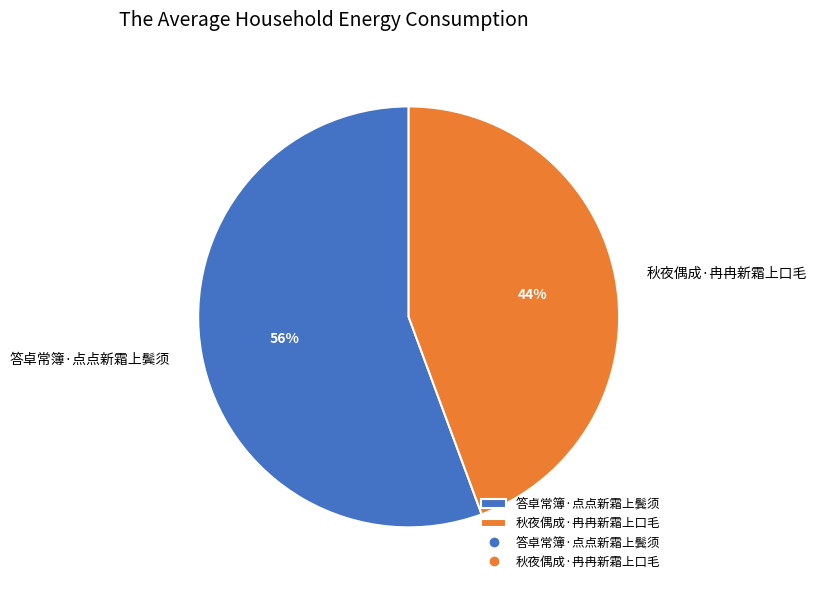

Rank the categories by value from lowest to highest.

秋夜偶成·冉冉新霜上口毛, 答卓常簿·点点新霜上鬓须